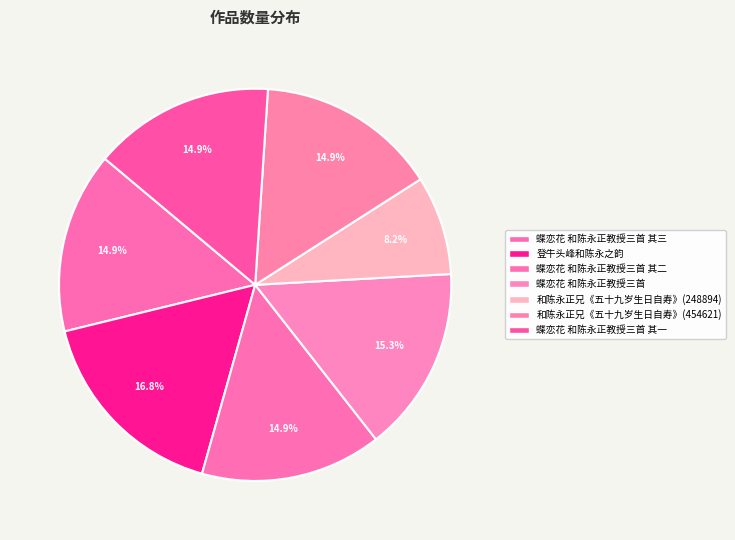

Approximately how many times larger is the value at 蝶恋花 和陈永正教授三首 其一 compared to 蝶恋花 和陈永正教授三首?

1.0